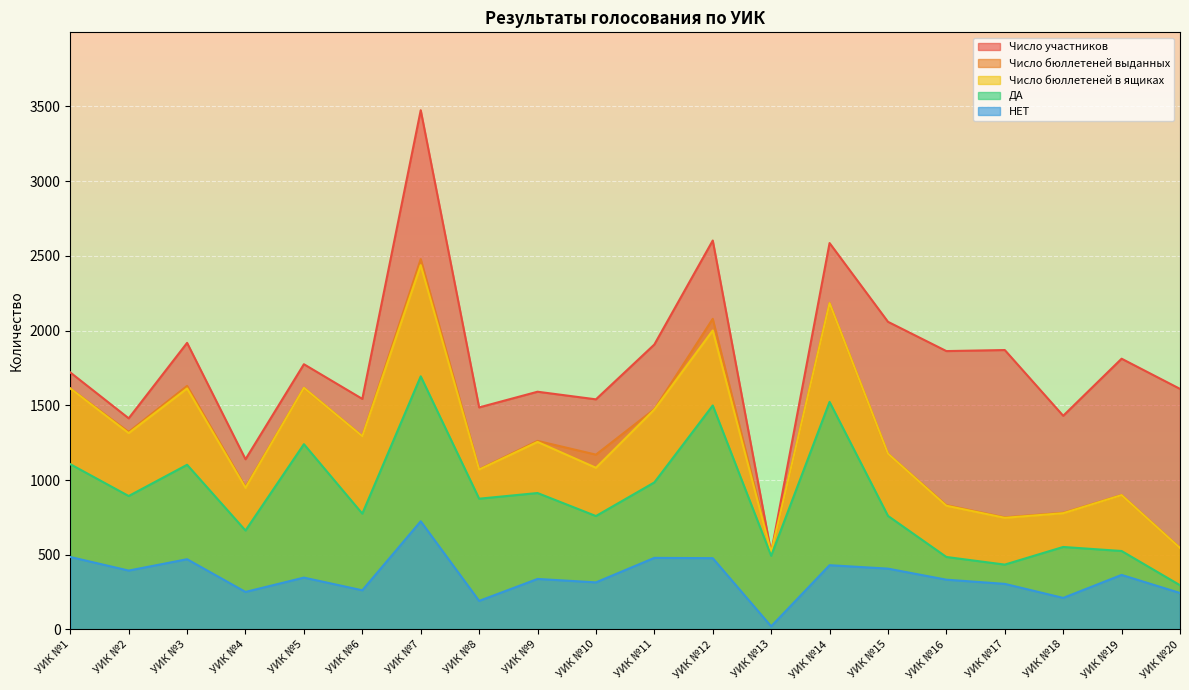

True or false: ДА has more than 1 interior local peaks.

True